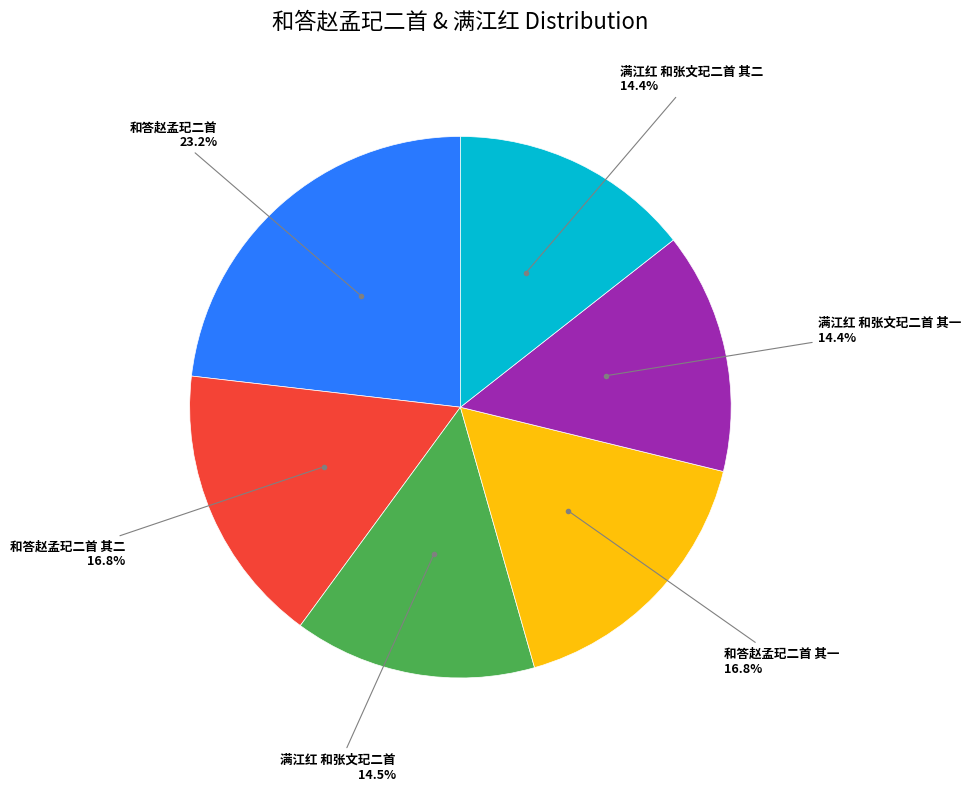

How many slices are in this pie chart?

6